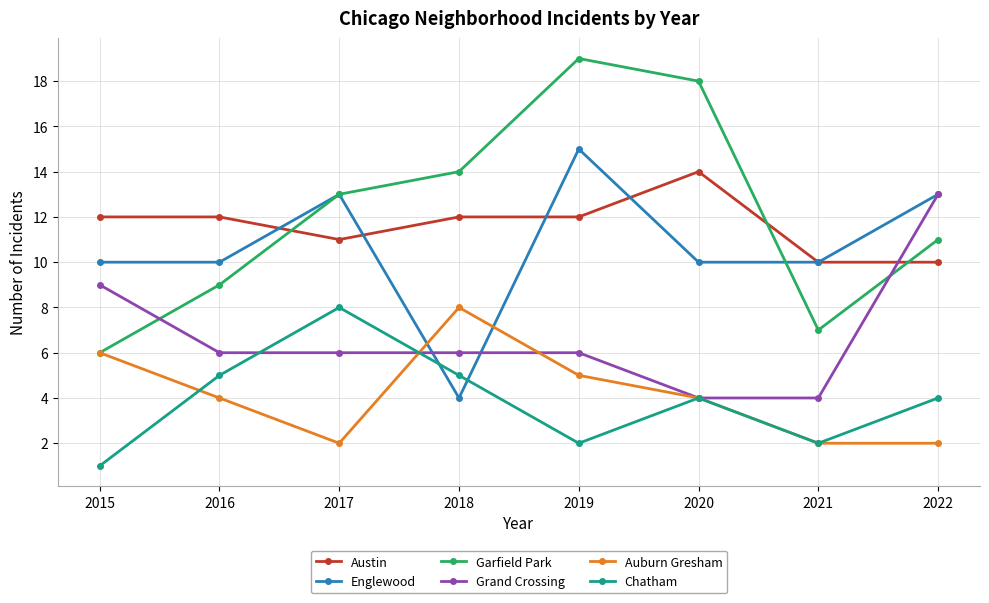

True or false: Austin and Chatham cross at least once.

False